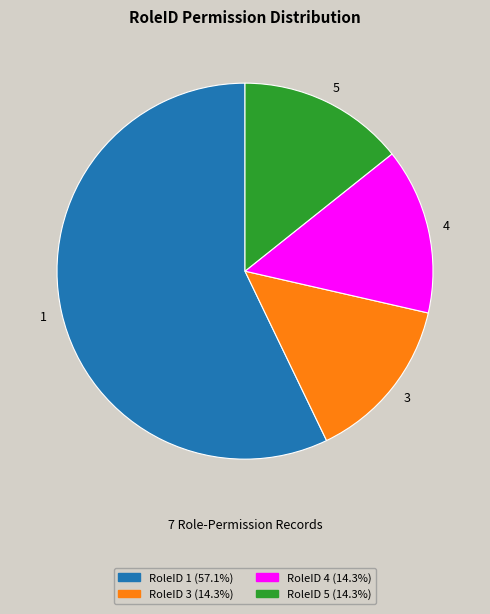

How many slices are in this pie chart?

4